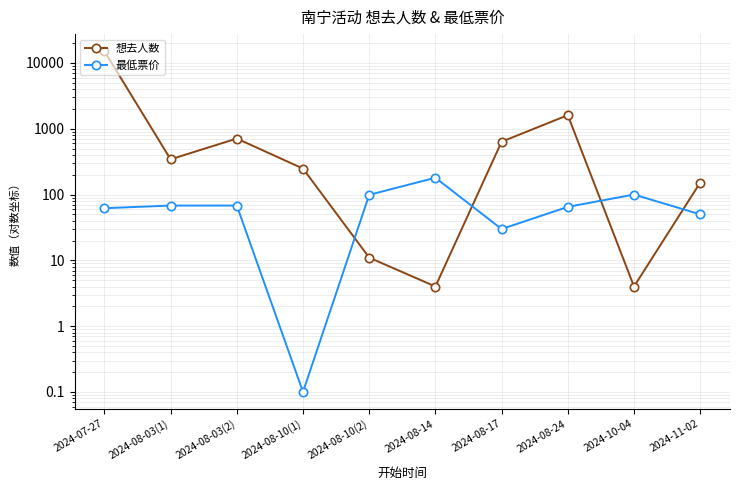

At which category is the sum across all series the highest?

2024-07-27